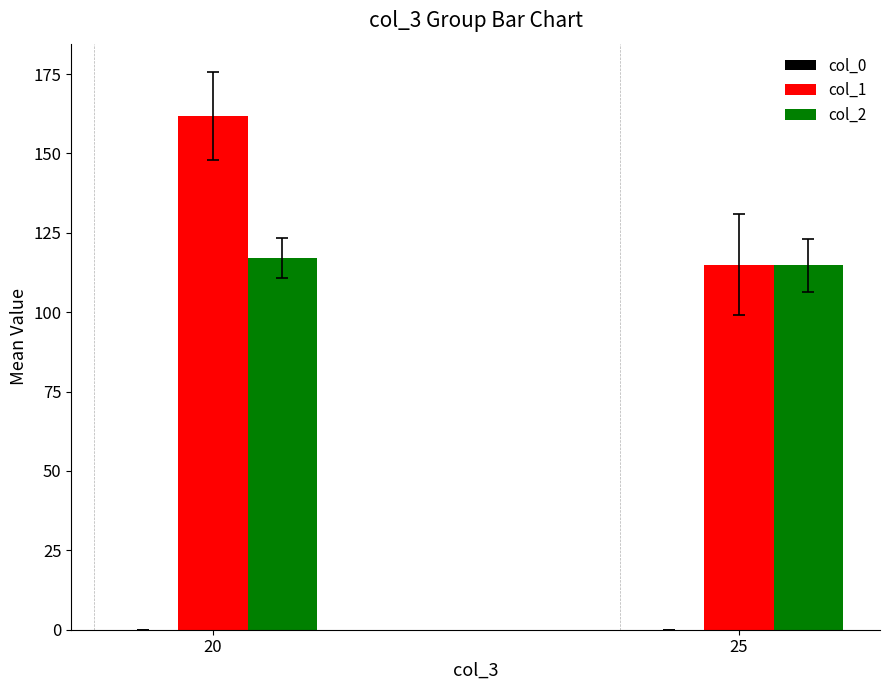

What is the approximate value of col_1 at 20?

161.8